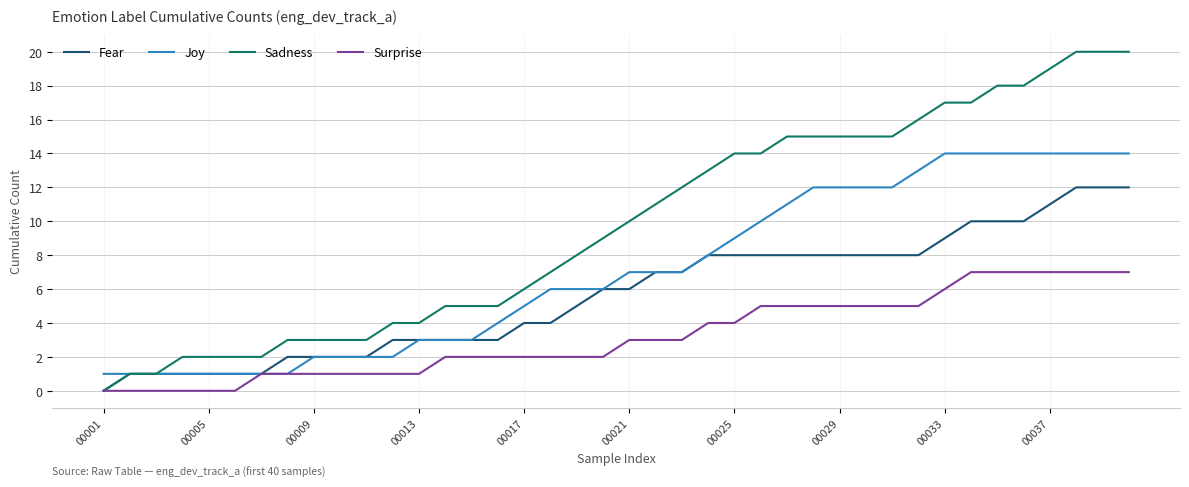

Which series has the largest total across all categories?

Sadness